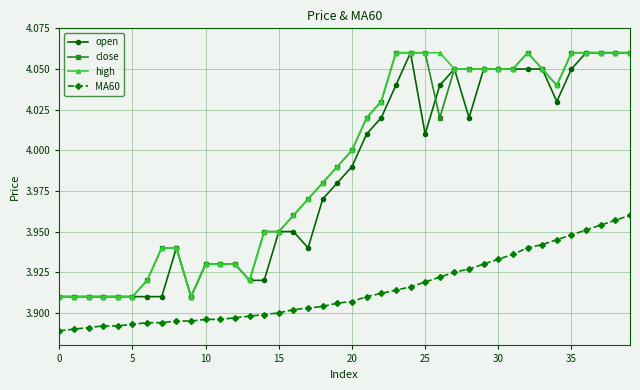

What is the sum of all high values?

159.7